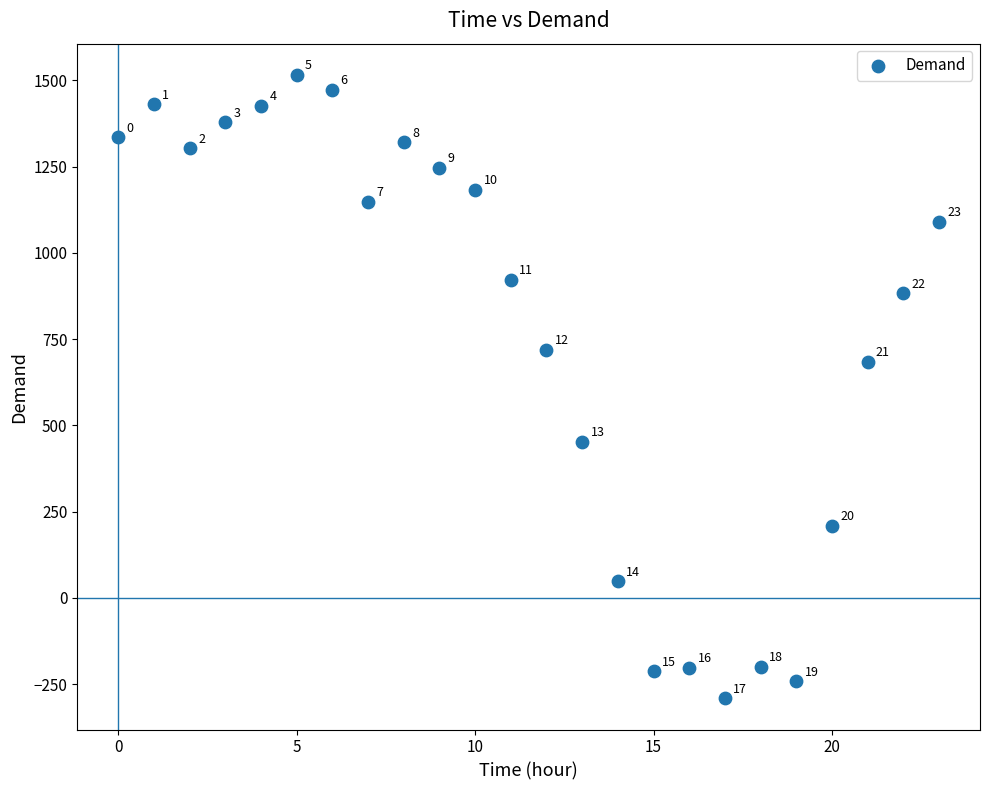

What is the range of Y values (max minus min)?

1807